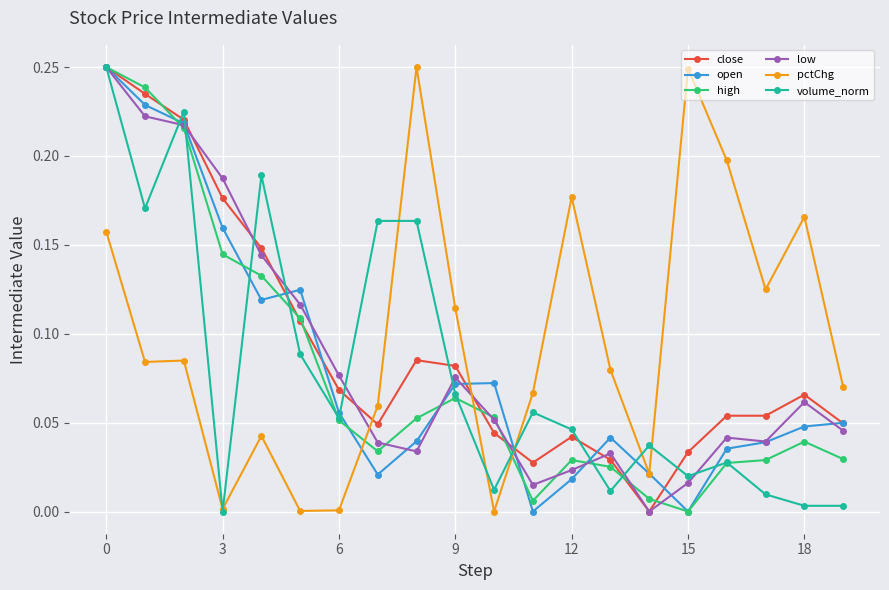

Does the chart display data point markers on the line(s)?

Yes